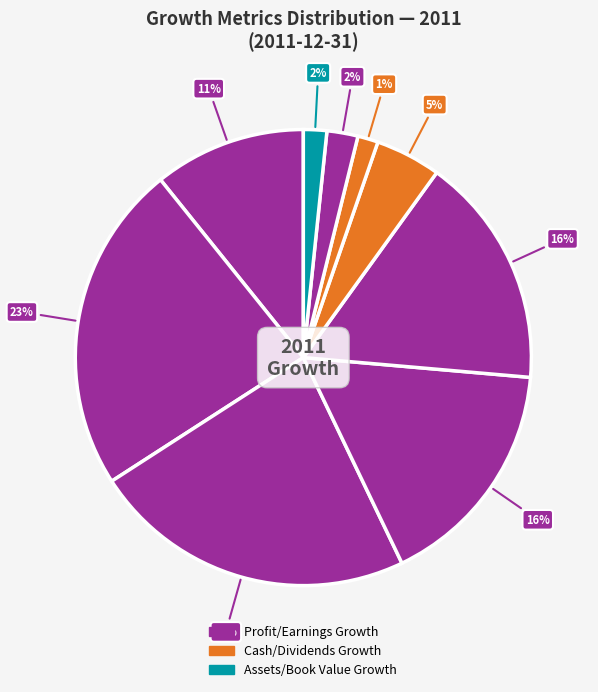

How many segments does this pie chart have?

9